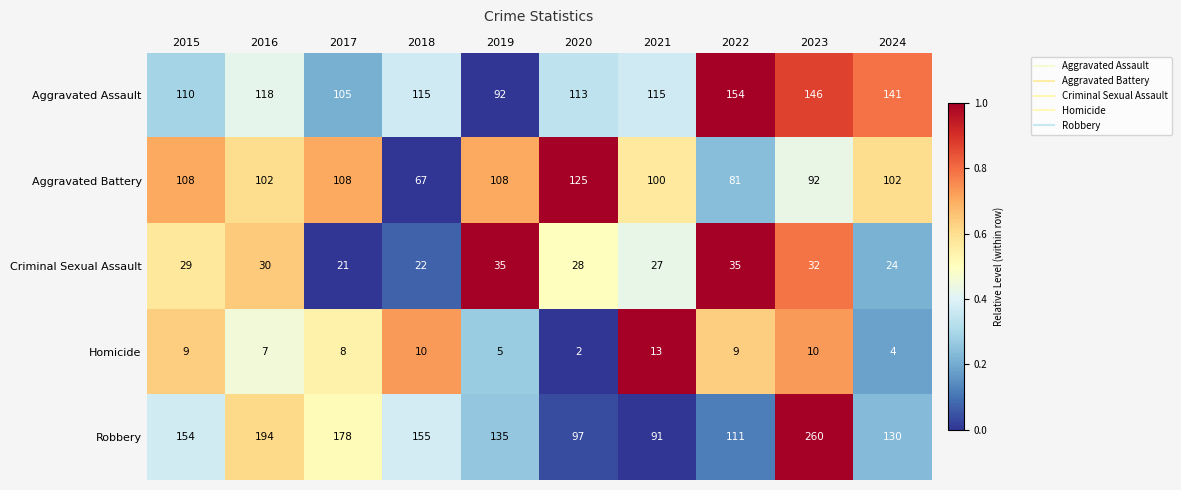

Which series has the largest total across all categories?

Robbery